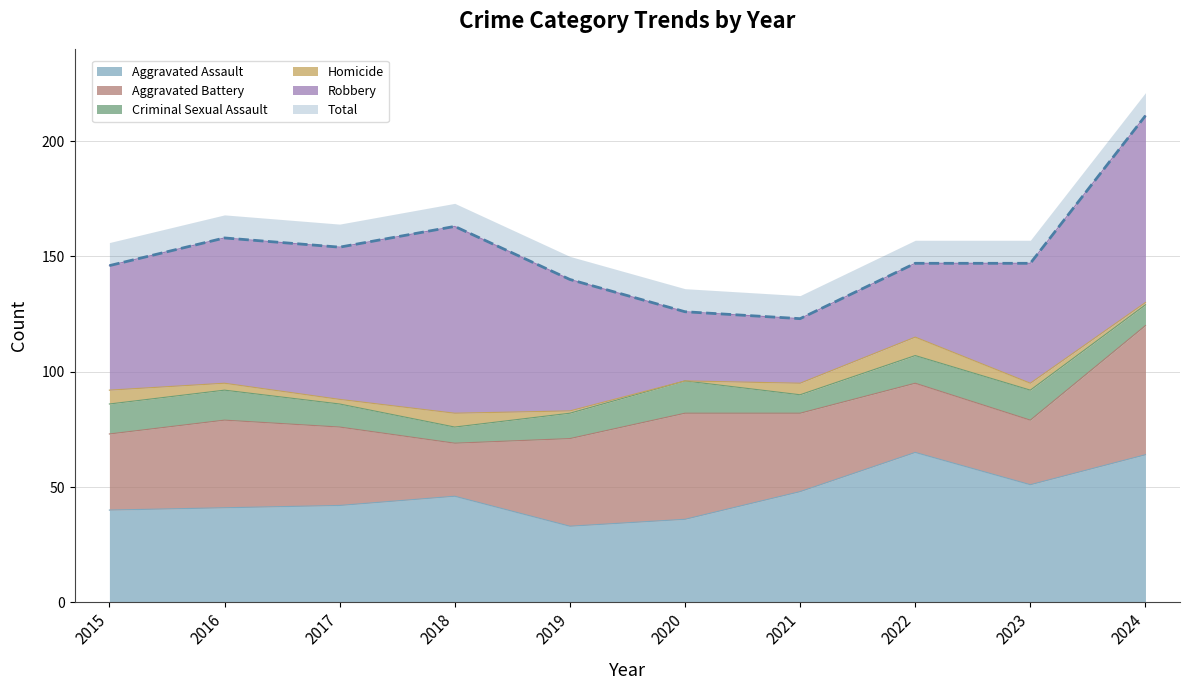

Where is Homicide nearest to the value 4?

2016